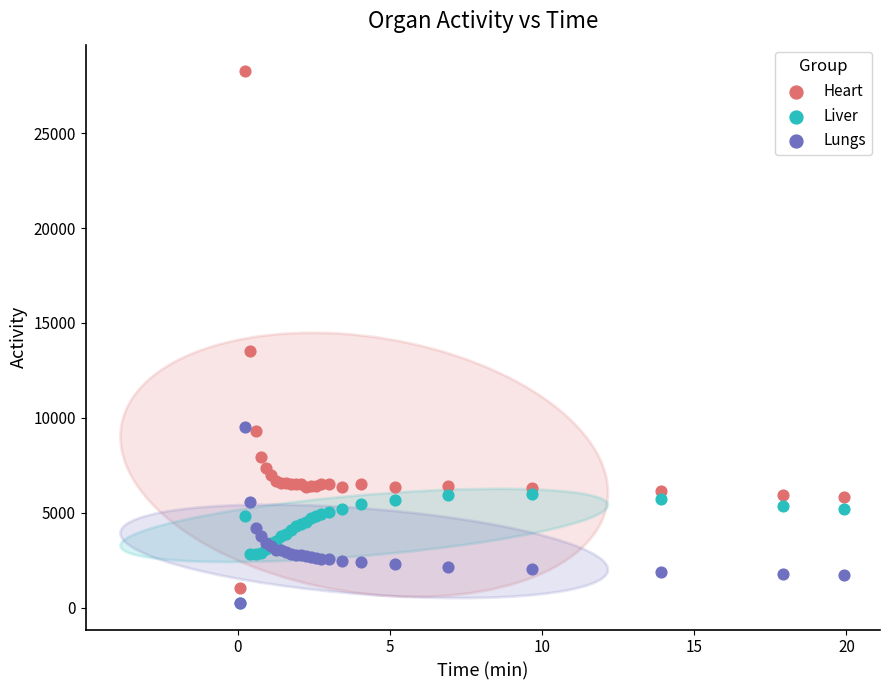

In the Heart series, what Y value is closest to 14645?

13543.9